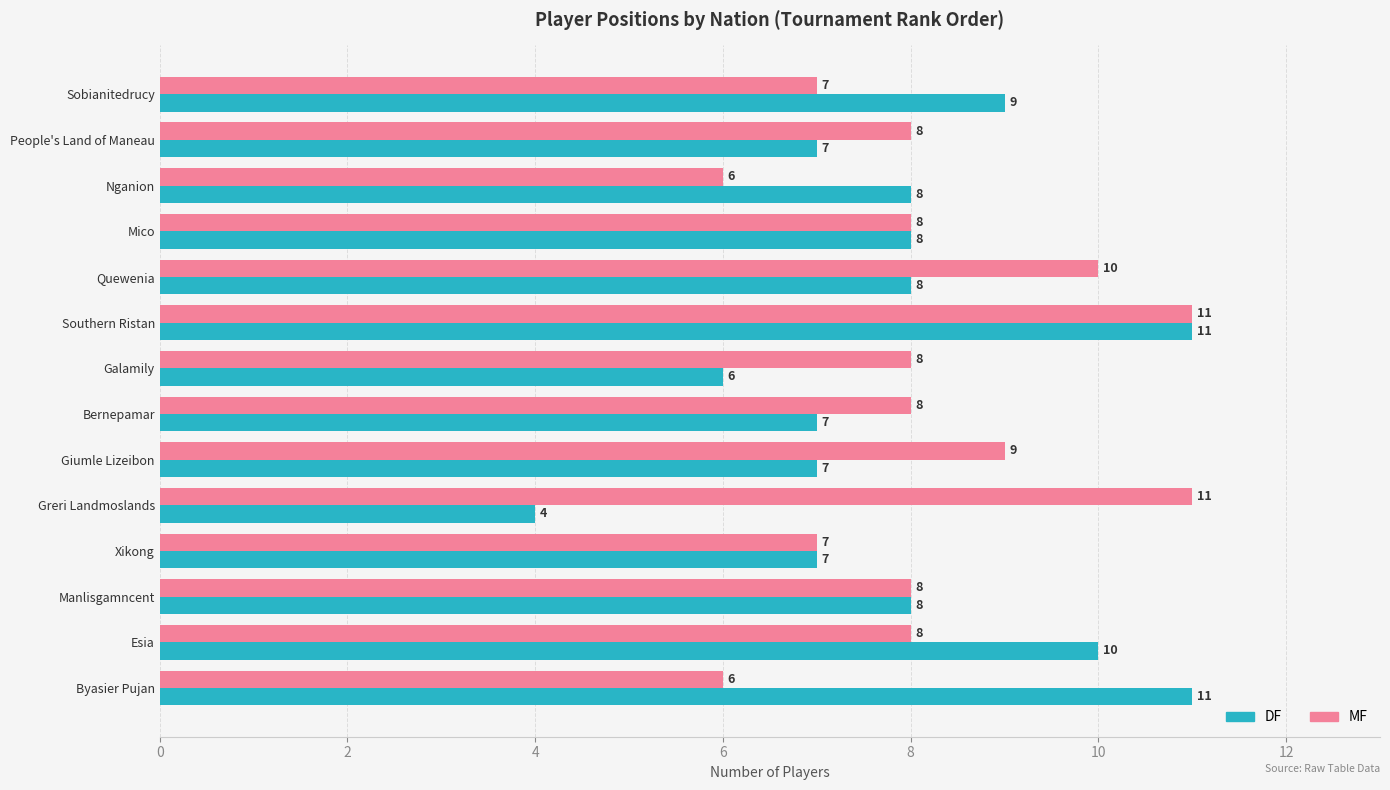

List the series in order of their overall mean, highest first.

MF, DF